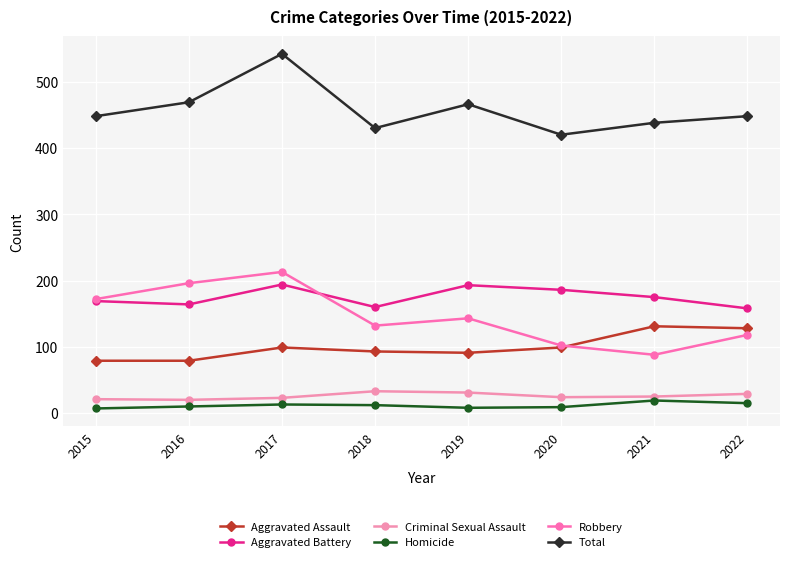

What is the approximate value of Robbery at 2016, to the nearest 5?

195